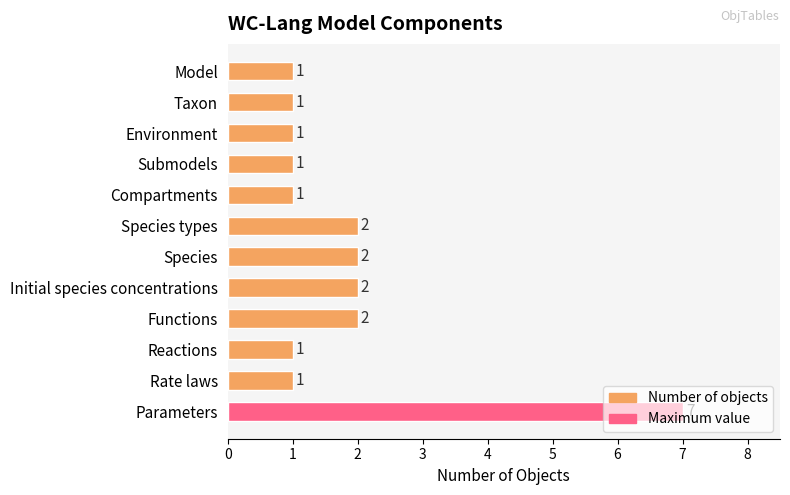

What is the difference between the maximum and minimum values?

6